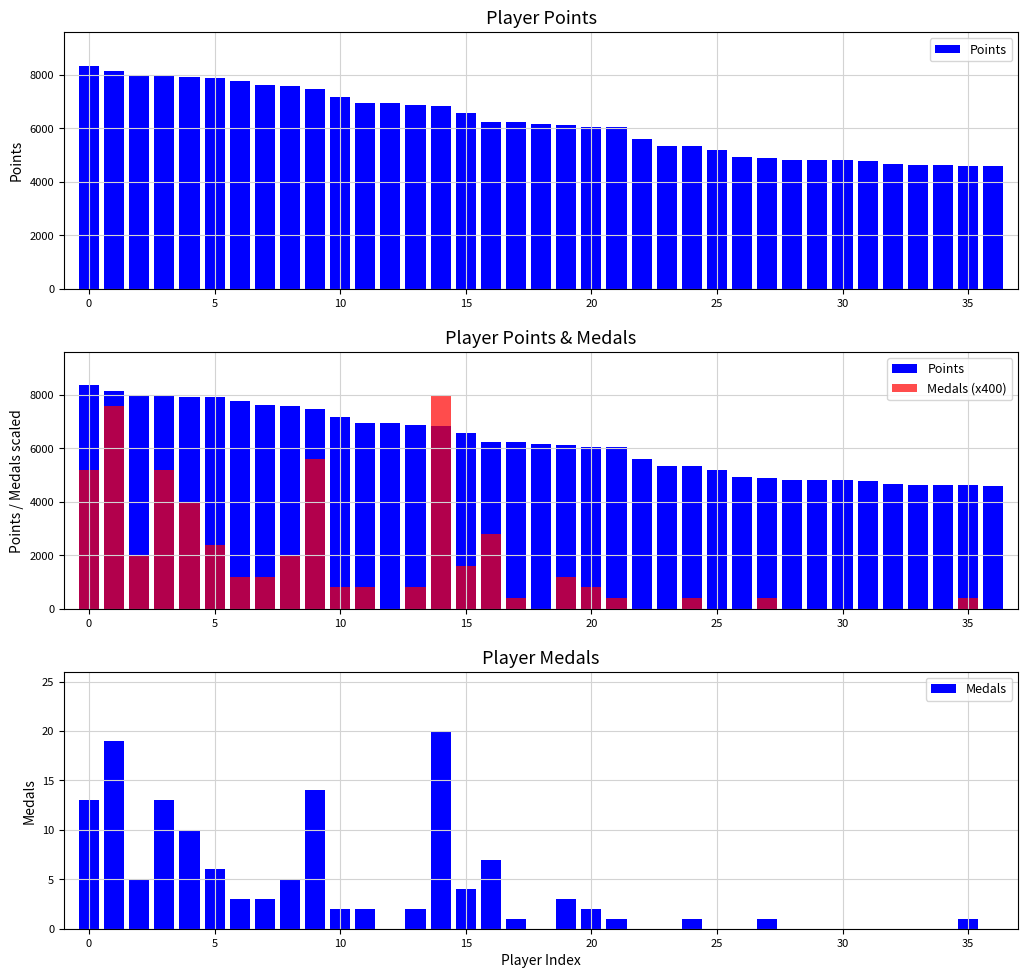

Is the value of Medals (x400) at 24 greater than the value of Medals at 11?

Yes